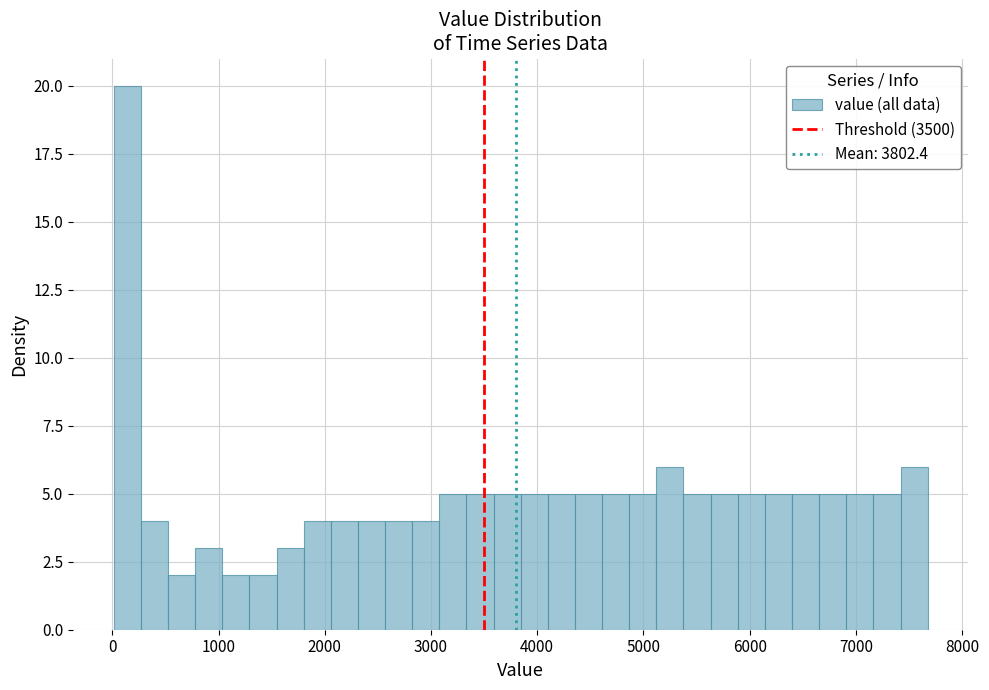

Read against the x-axis, roughly where is the centre of the tallest bar?

100